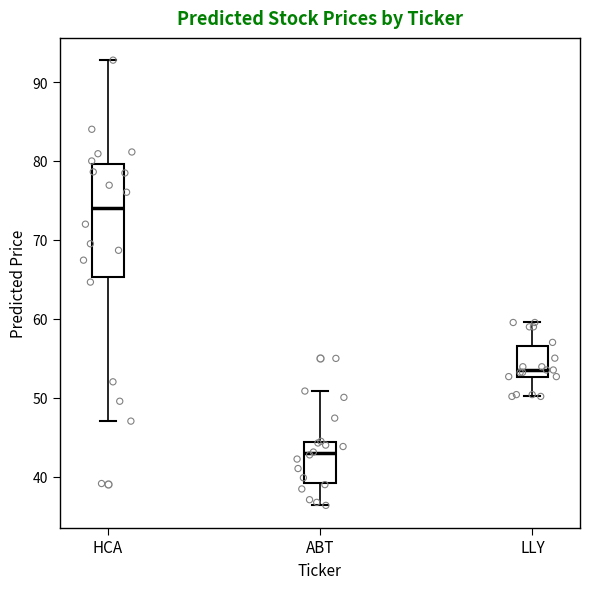

Reading left to right, read every box against the y-axis: the position of its median line, the range the box covers, and the ends of its whiskers. The values are not printed on the chart, so give them approximately, as read against the axis.

HCA: median 74, box 65 to 80, whiskers 47 to 93
ABT: median 43, box 39 to 44, whiskers 36 to 51
LLY: median 54, box 53 to 57, whiskers 50 to 60